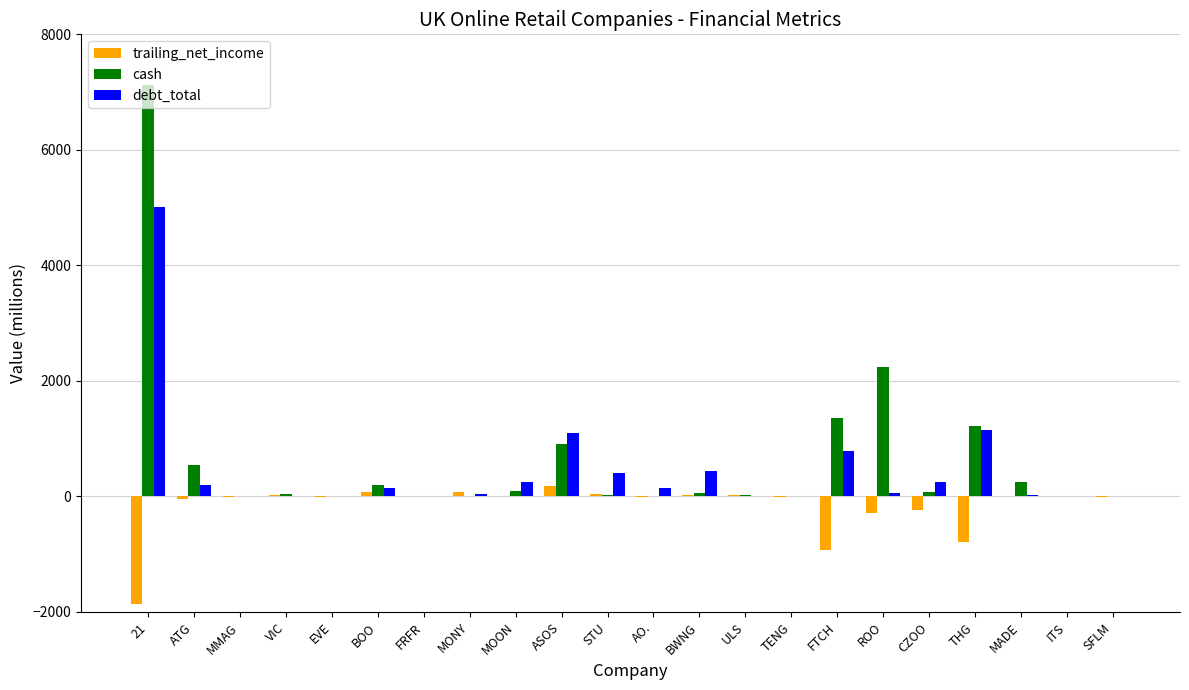

At which category is the sum across all series the highest?

21